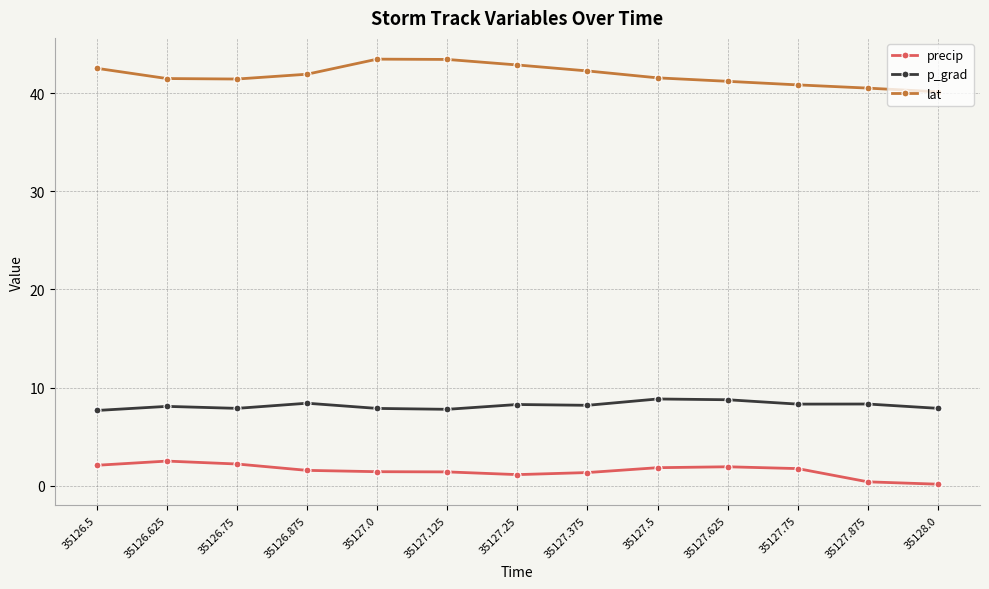

Which series has the largest total across all categories?

lat